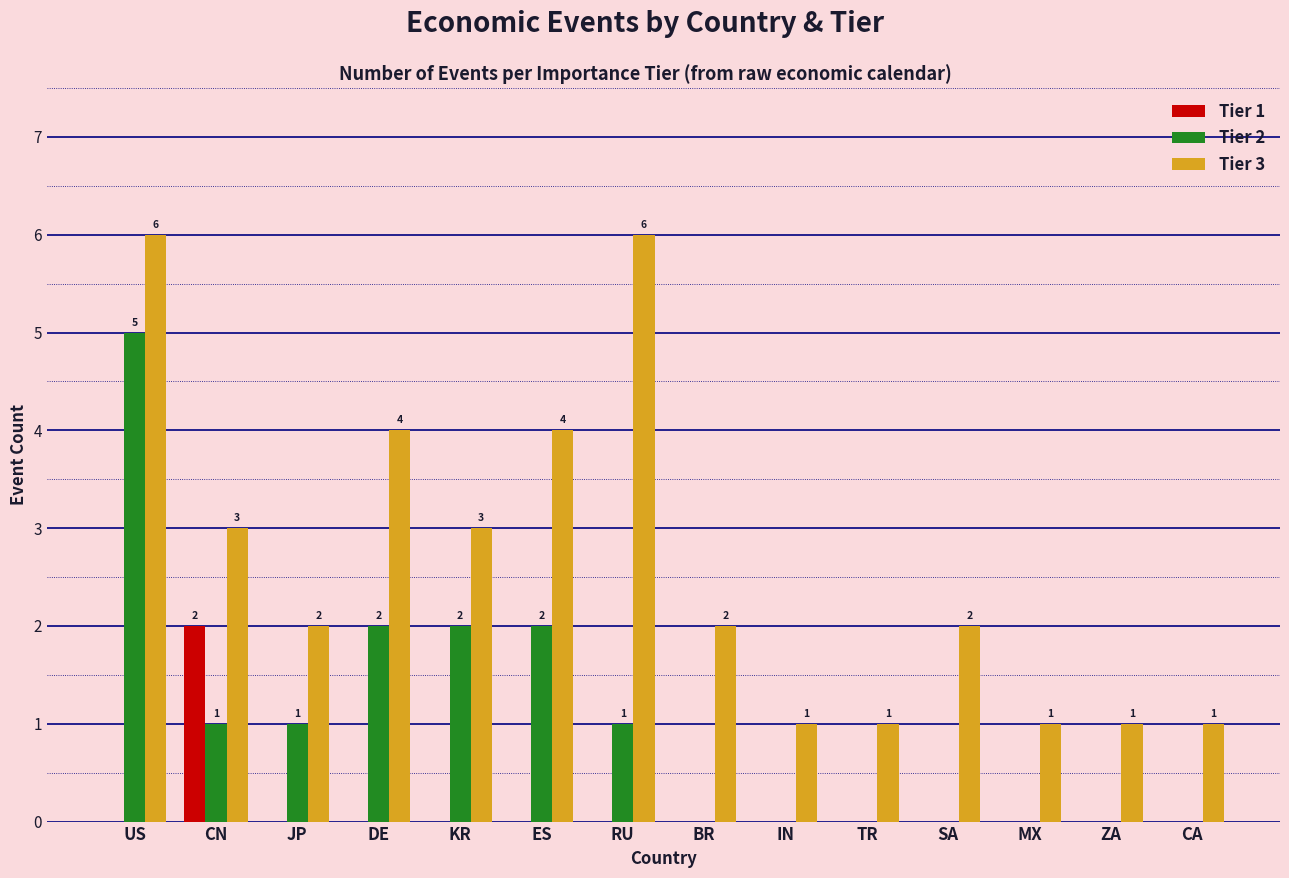

What is the maximum value shown in the chart?

6